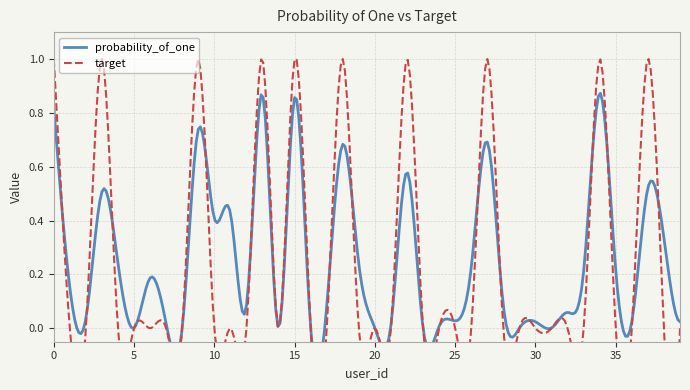

In probability_of_one, how many points are lower than both neighbors (excluding endpoints)?

12